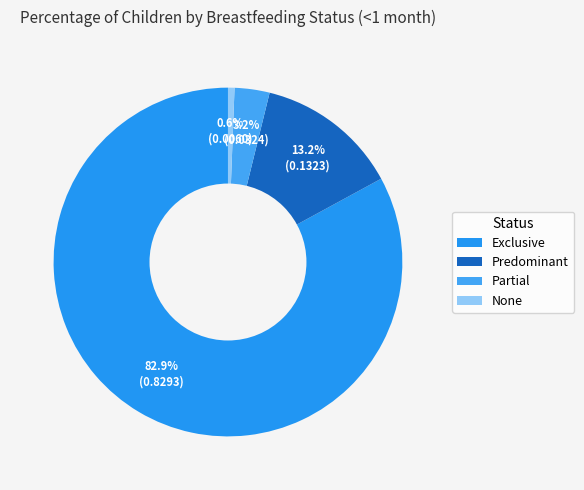

To the nearest percent, what is the difference between the Partial and Predominant slice percentages?

10%